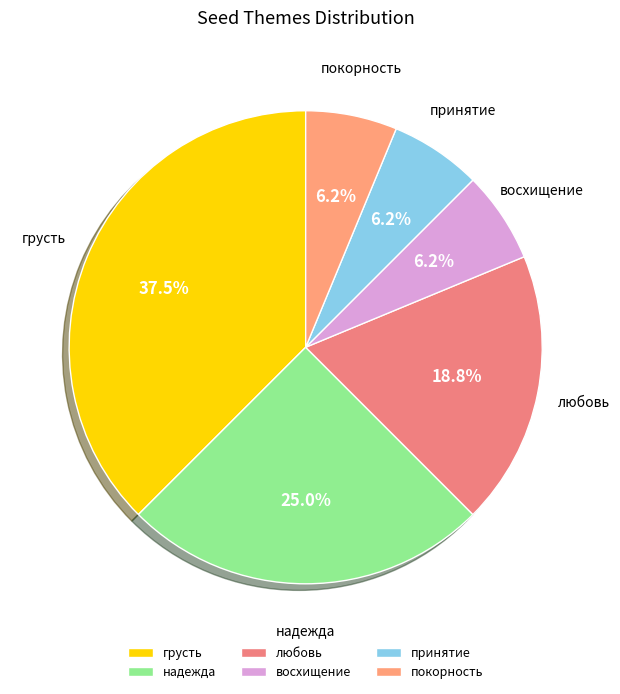

What is the largest slice in the pie chart?

грусть